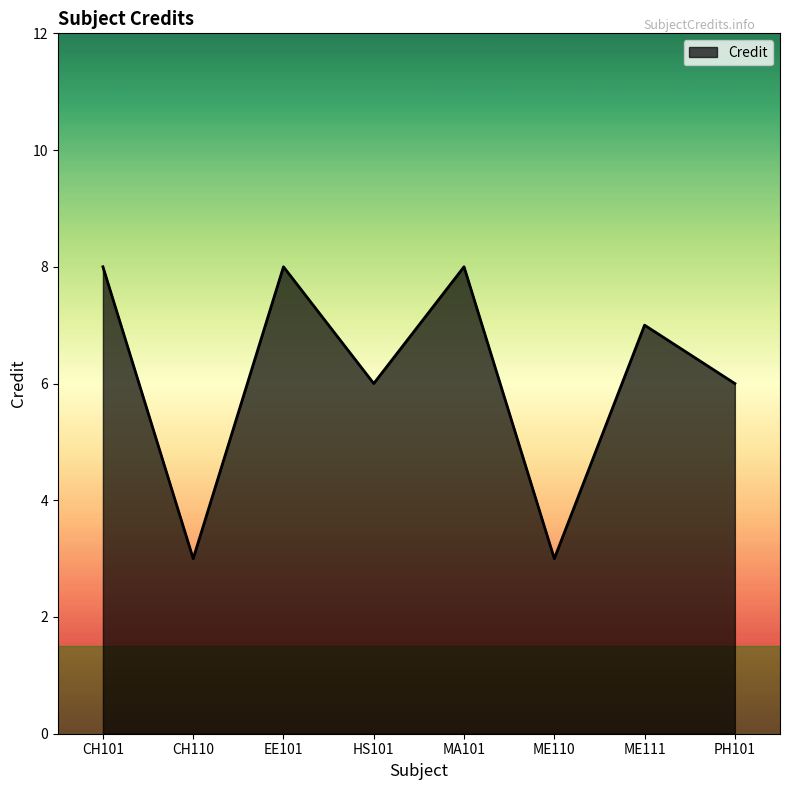

Count the number of data series in this chart.

1